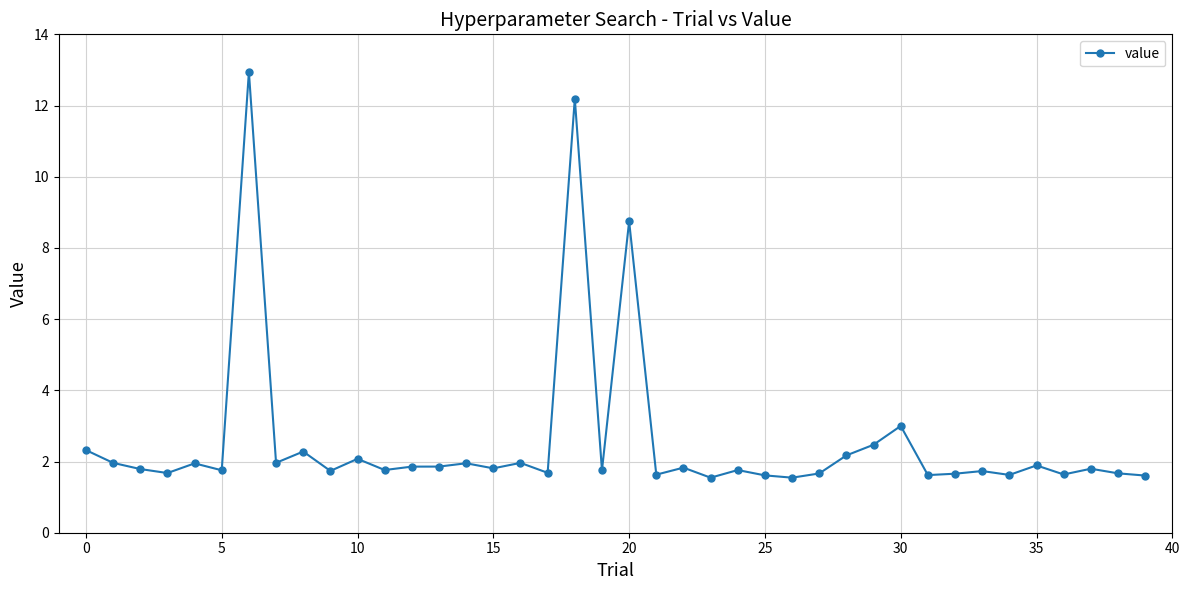

What is the value of the 8th point from the left?

2.0